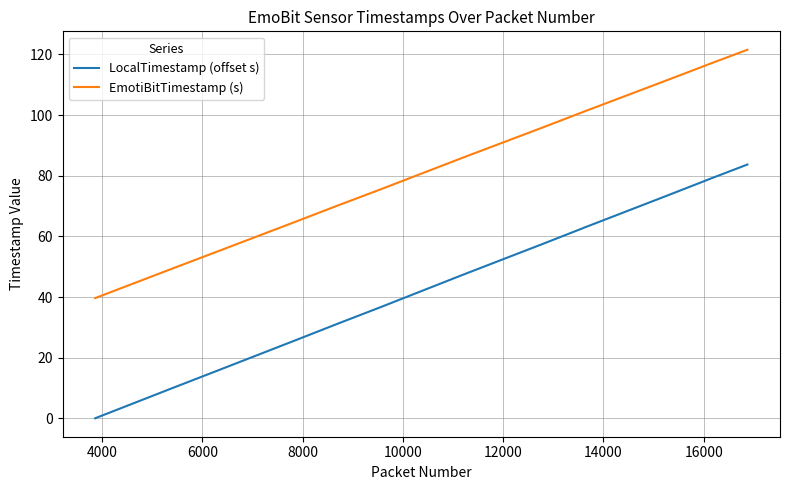

Rank the series by their average value, from highest to lowest.

EmotiBitTimestamp (s), LocalTimestamp (offset s)